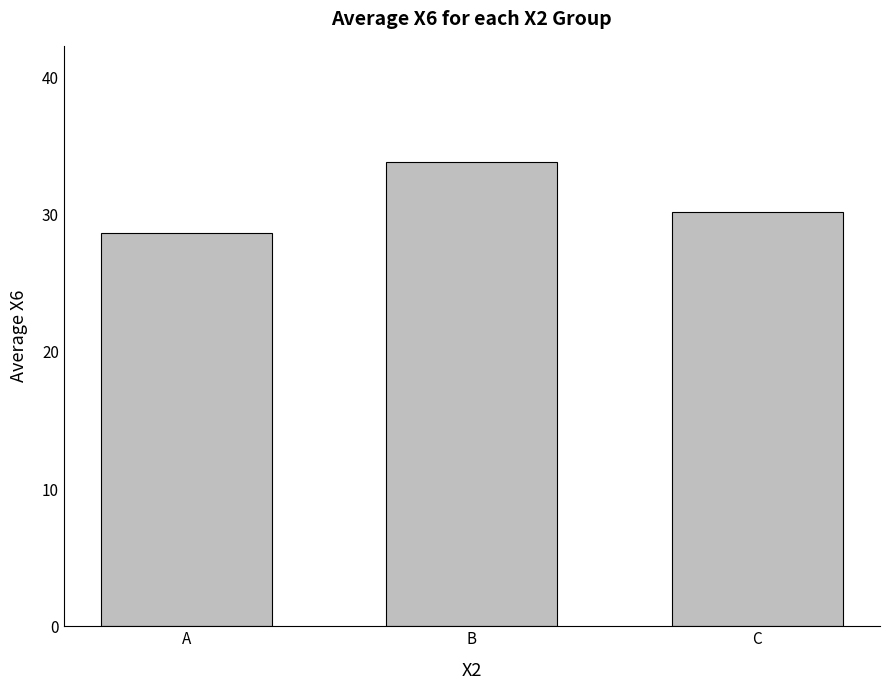

What is the value of the 2nd bar from the left?

33.9